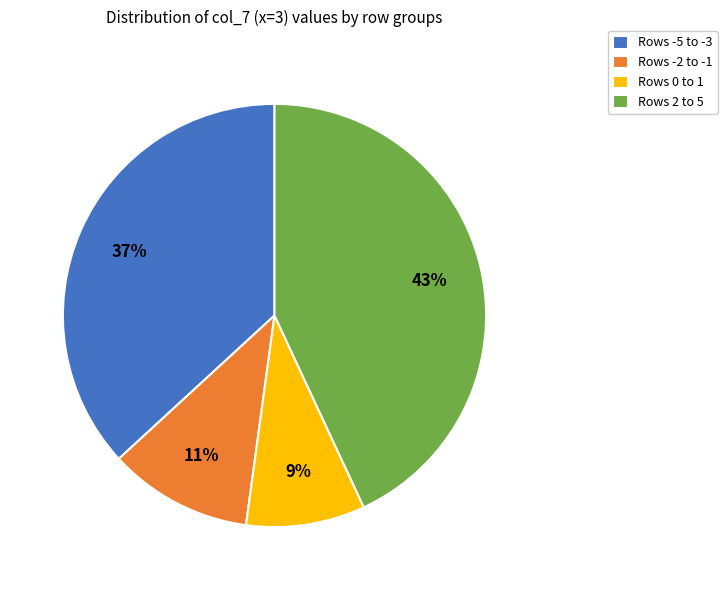

To the nearest percent, what is the combined percentage of Rows -2 to -1 and Rows 2 to 5?

54%